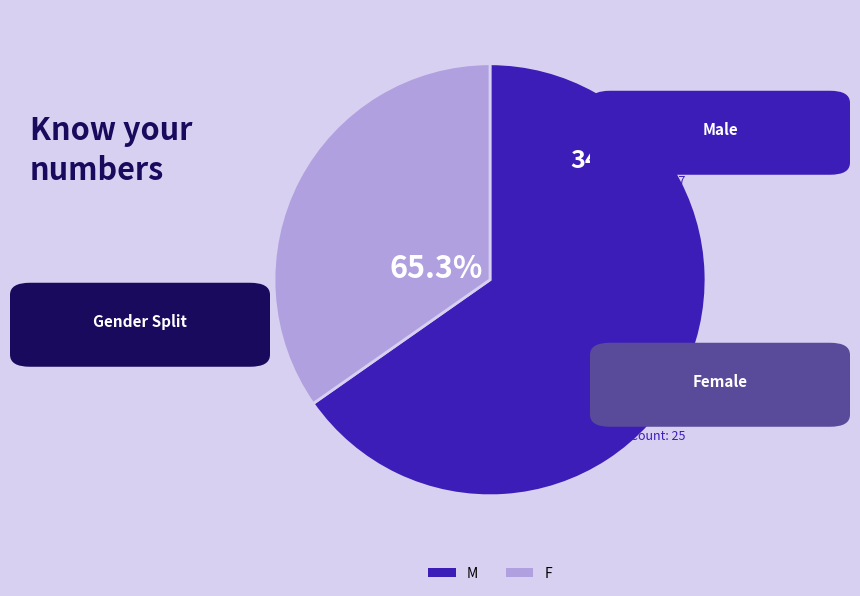

To the nearest percent, what is the difference between the largest and smallest slice percentages?

31%